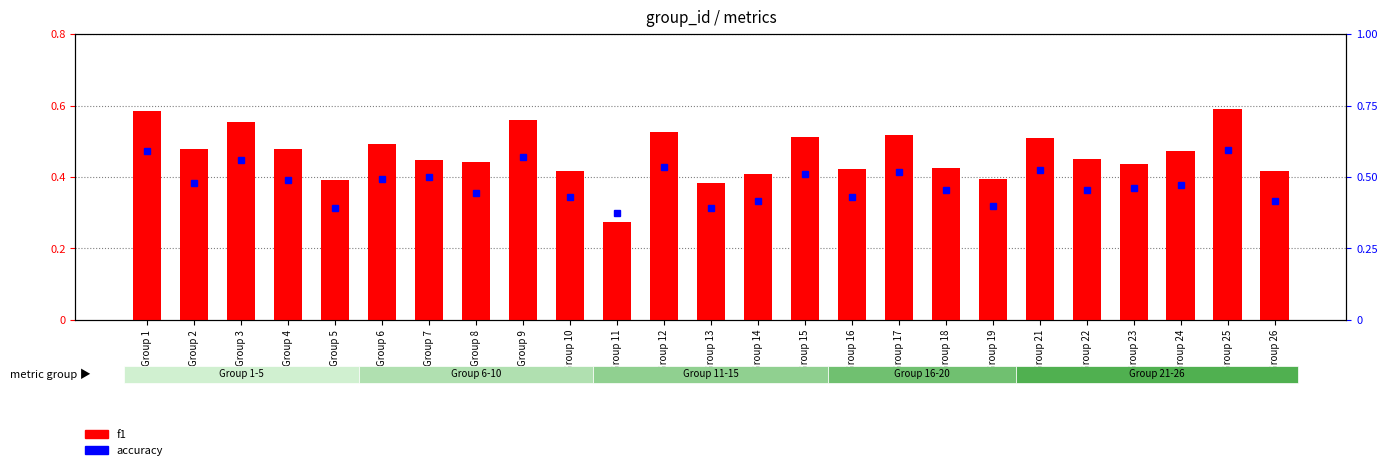

At Group 14, list the series in order from largest to smallest.

accuracy, f1